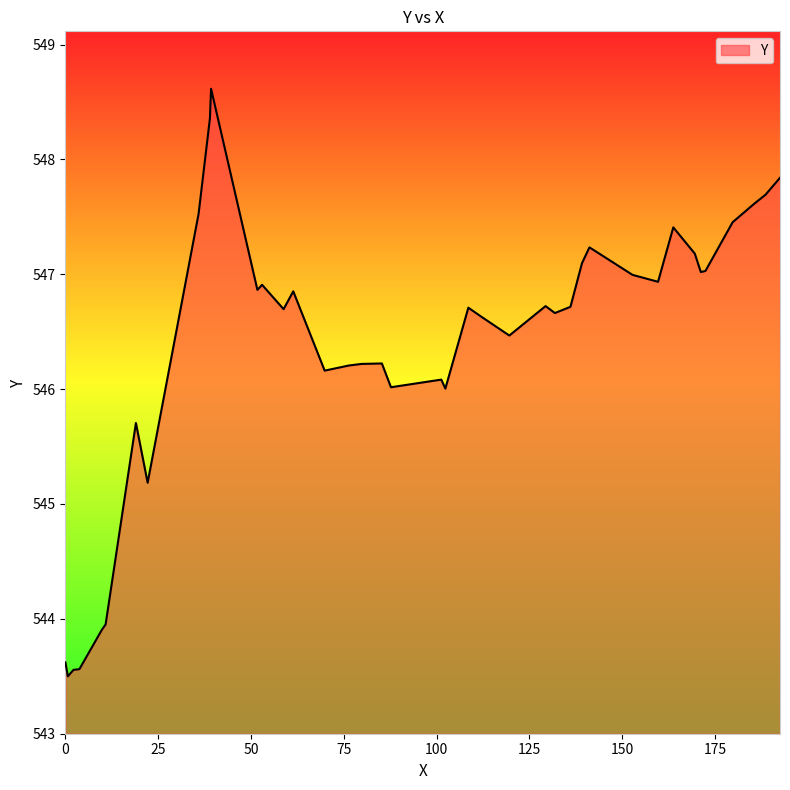

How many lines are shown in the chart?

1